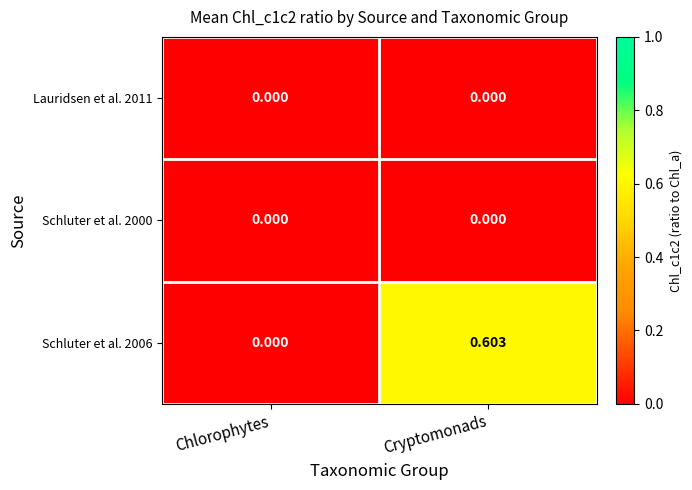

At which category is the sum across all series the highest?

Cryptomonads